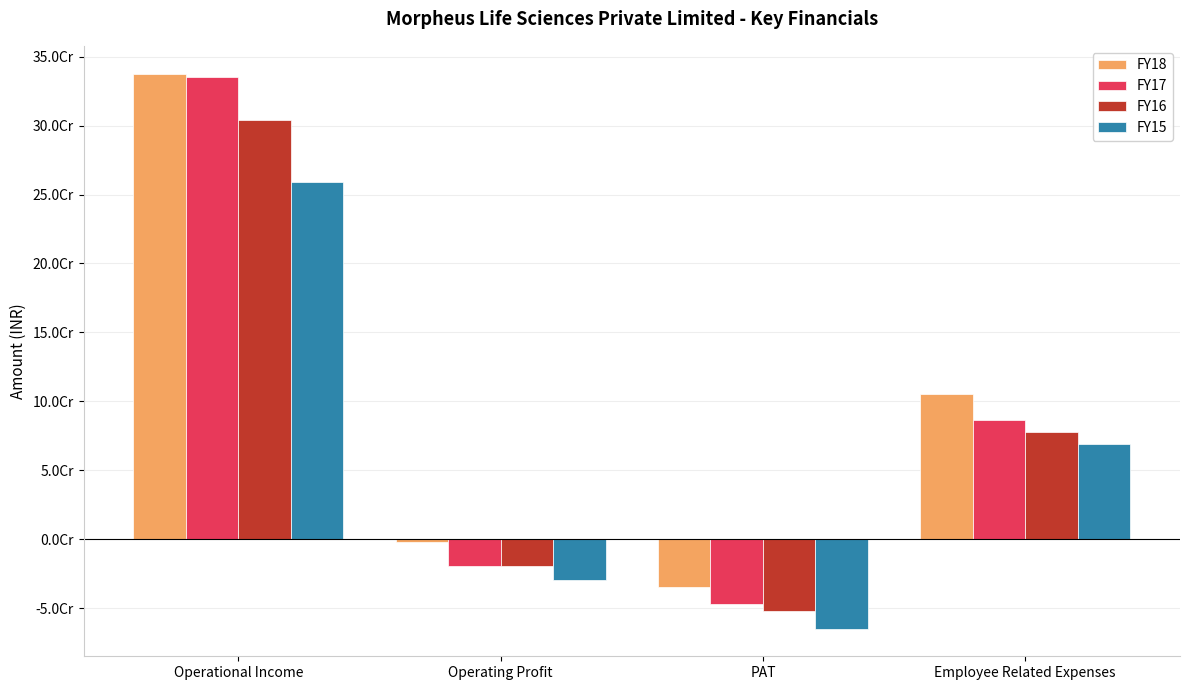

What are all the series names shown in the legend?

FY18, FY17, FY16, FY15